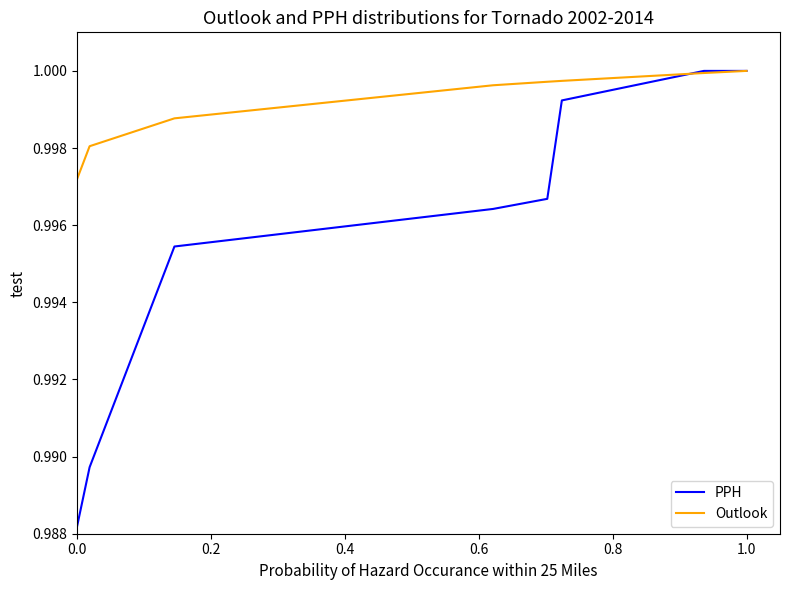

Which series has the largest total across all categories?

Outlook